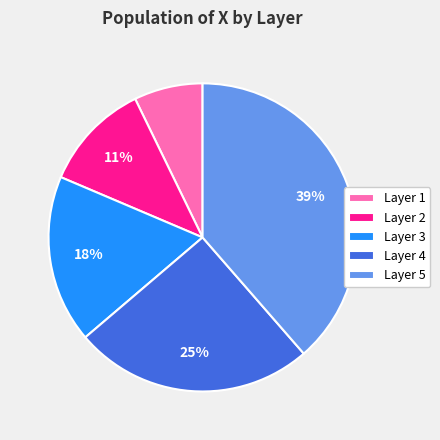

Which category has the biggest portion of the pie?

Layer 5